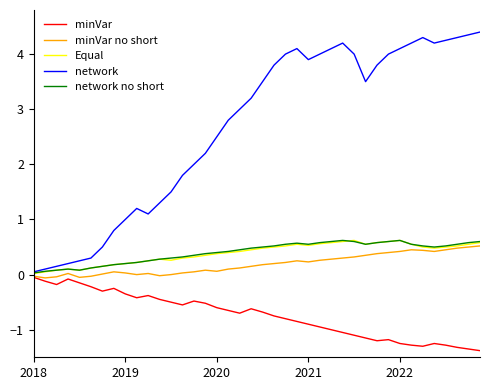

What is the maximum value shown in the chart?

4.4